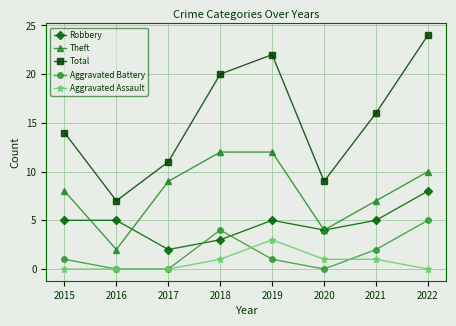

At which category is the sum across all series the highest?

2022